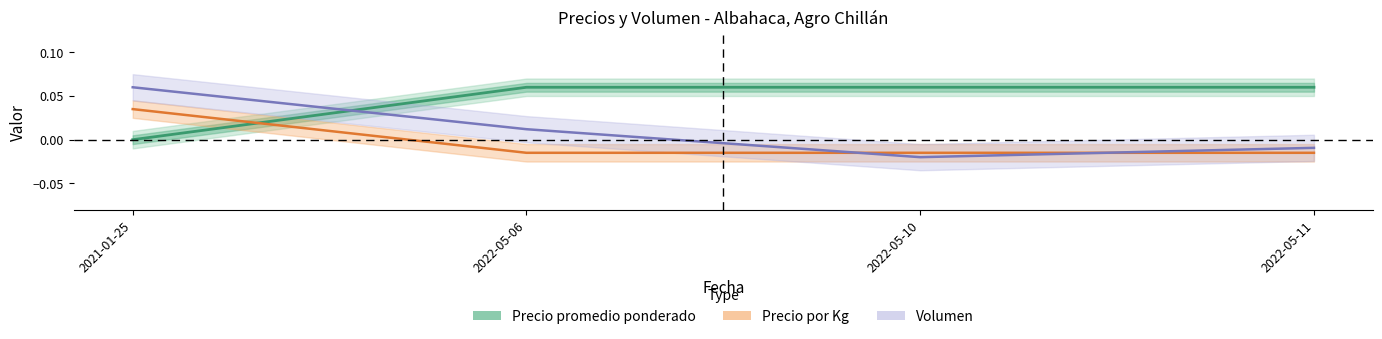

Does the chart display data point markers on the line(s)?

No